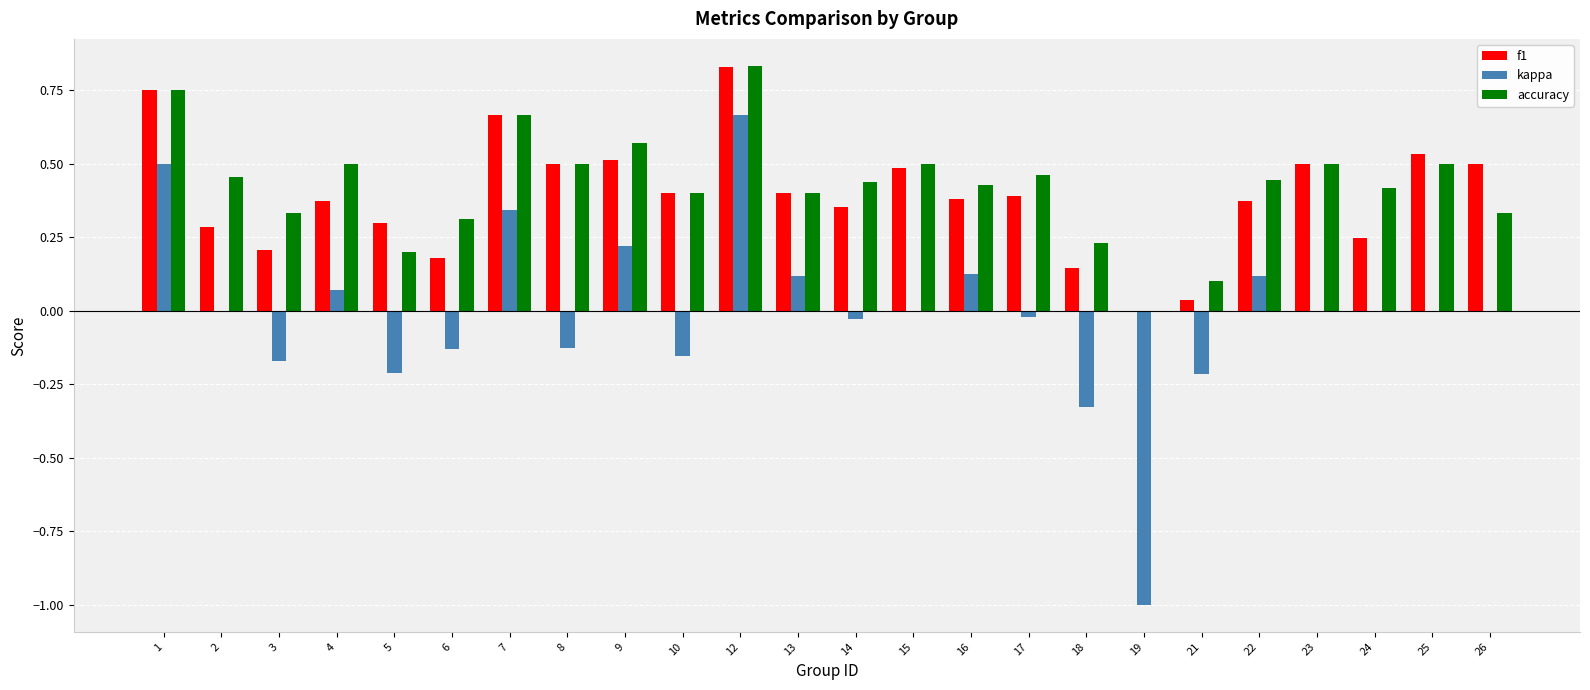

Which series changed the most between 2 and 9?

f1